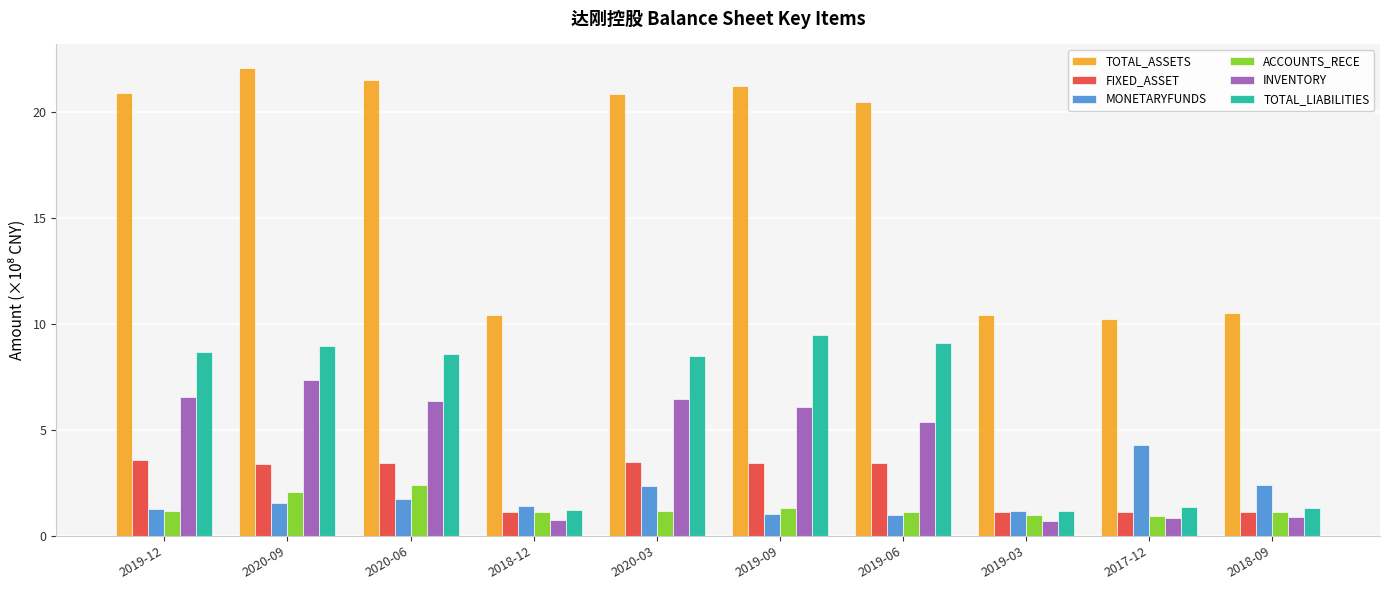

Is it true that FIXED_ASSET equals 1.1 at 2018-09?

True